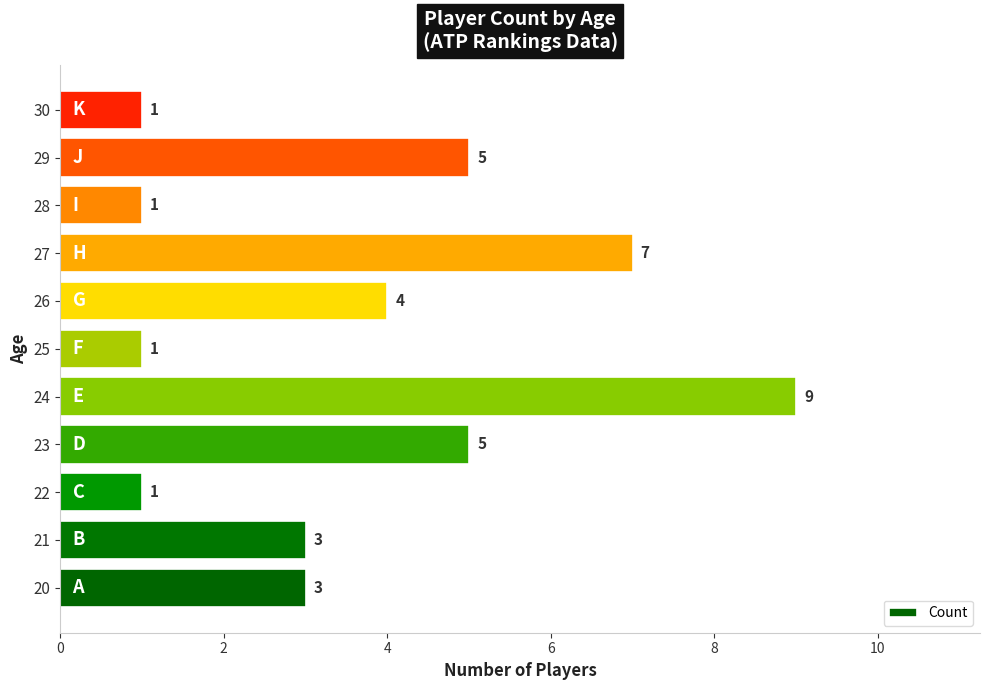

The chart shows a value of 7 at 27. True or false?

True